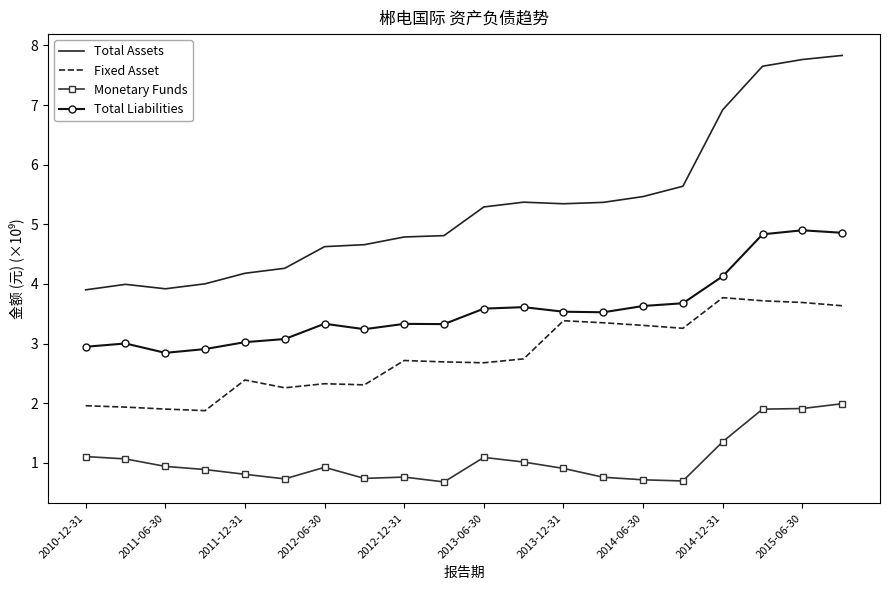

True or false: Fixed Asset has more than 2 points higher than both neighbors.

True